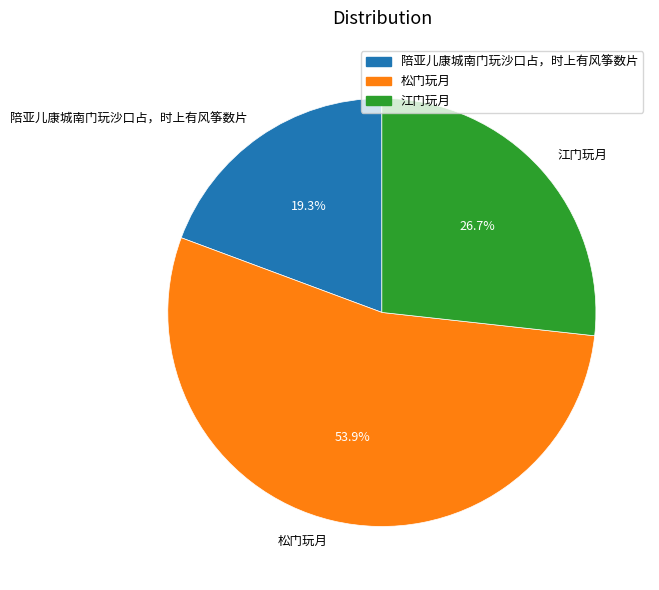

Approximately how many times larger is the value at 江门玩月 compared to 陪亚儿康城南门玩沙口占，时上有风筝数片?

1.4